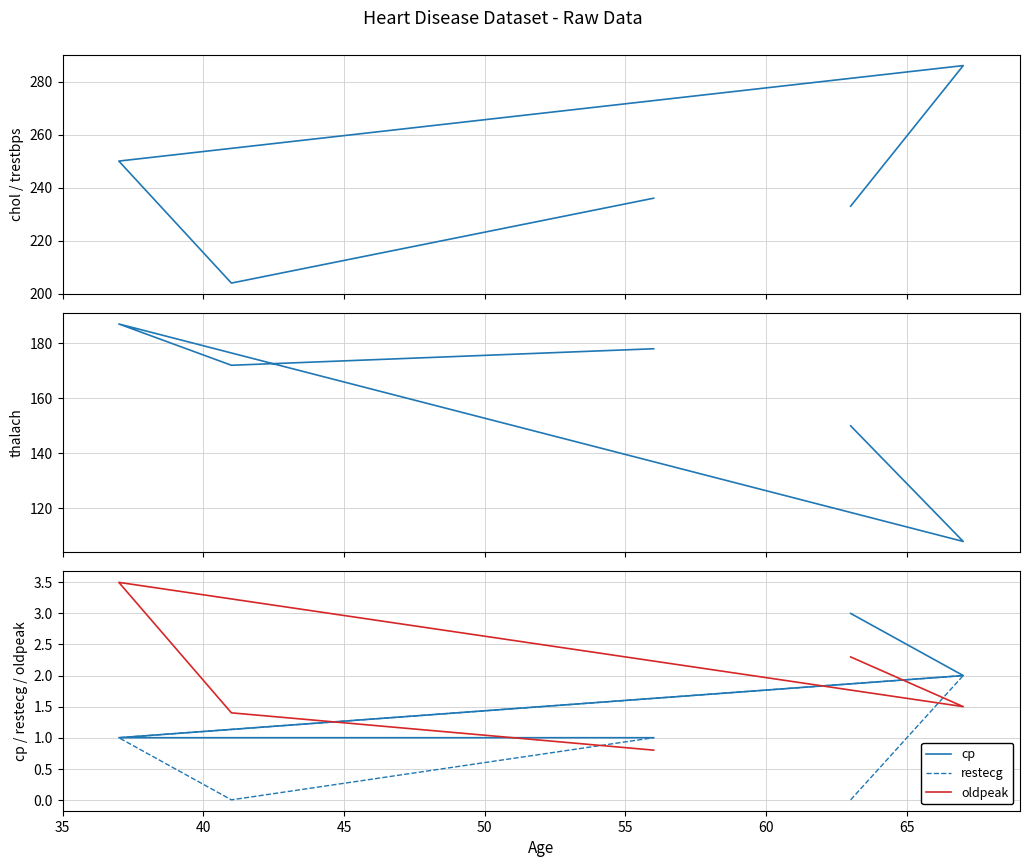

Which series has the largest range (max minus min)?

chol